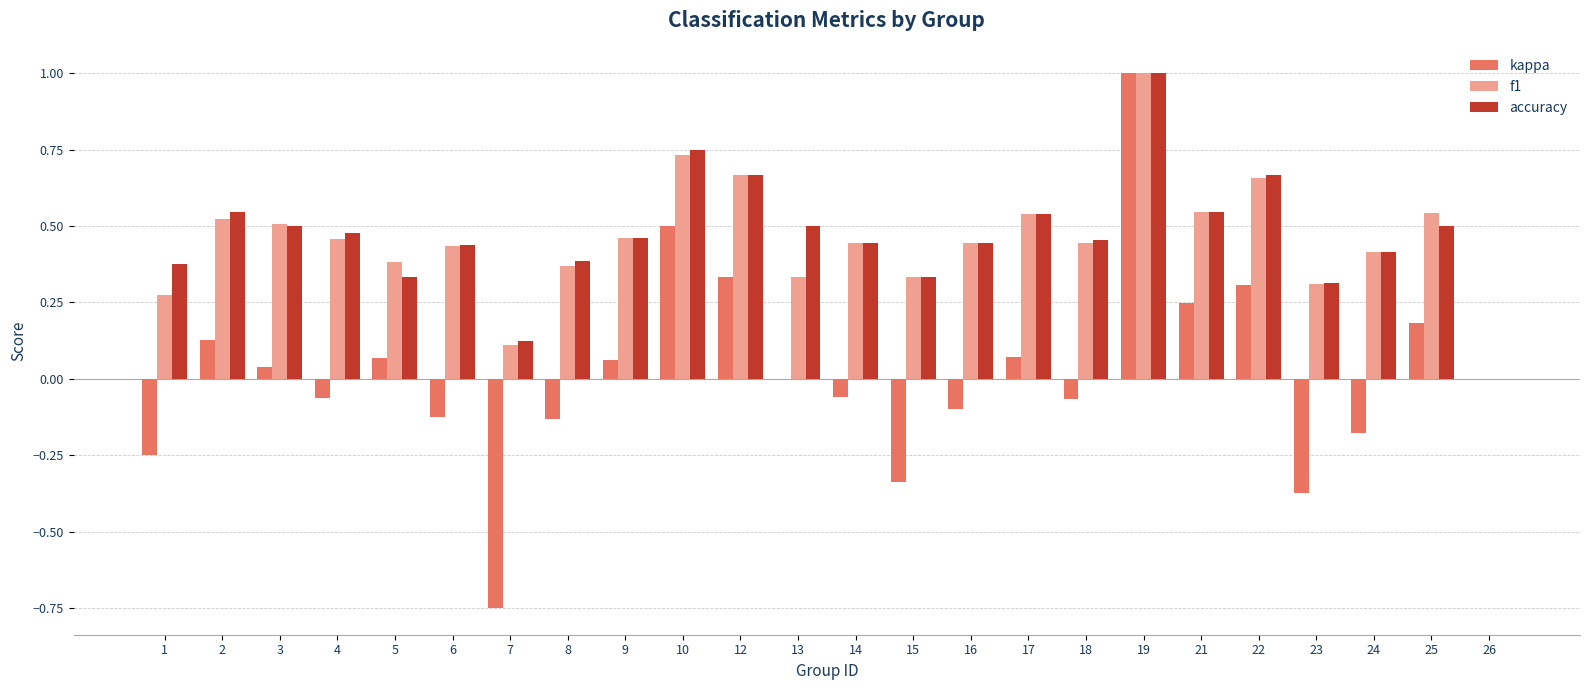

Is it true that f1 equals 0.8 at 21?

False